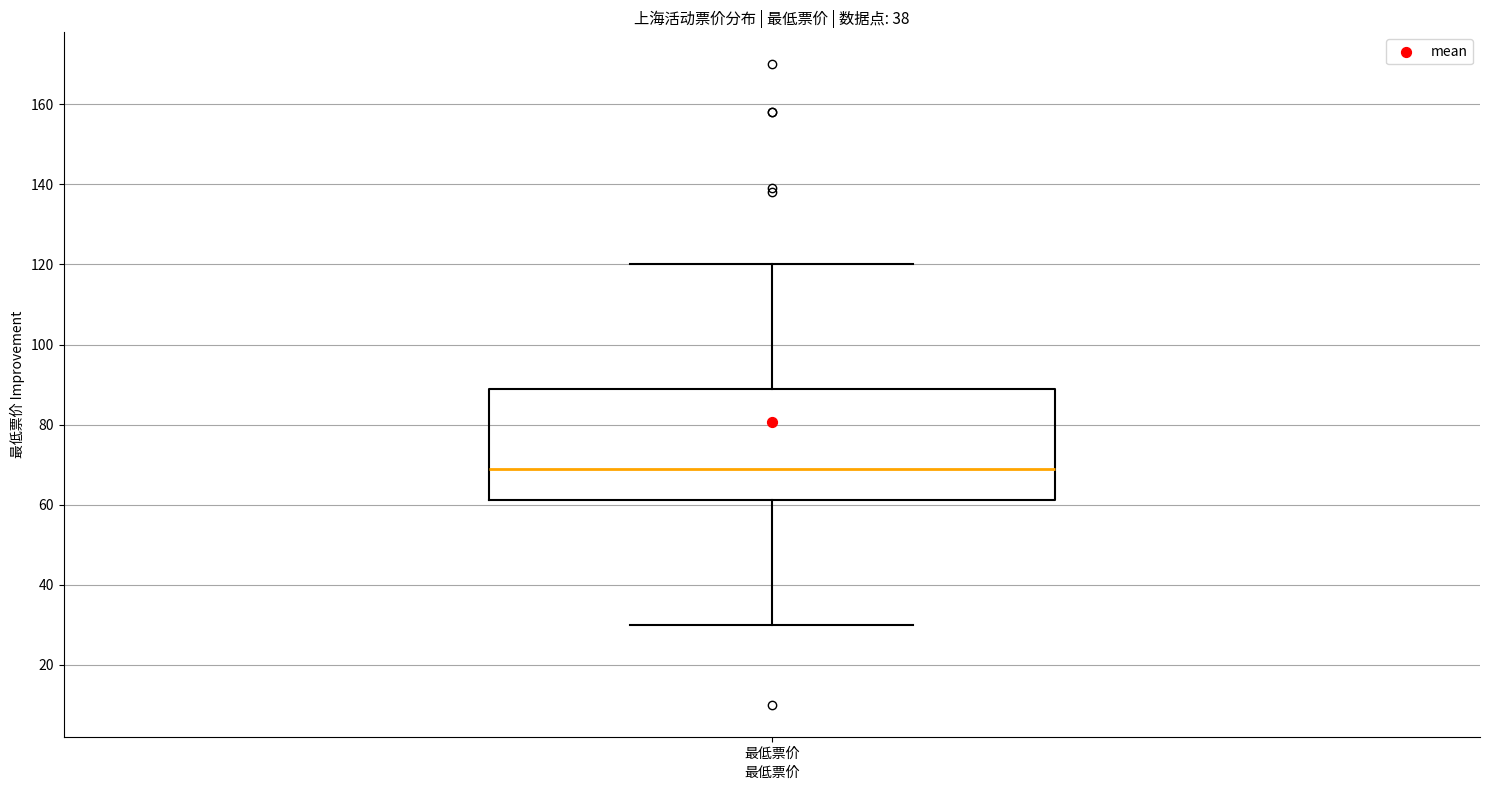

Transcribe this box plot: give where the median line is, the range the box spans, and where the two whiskers end, as read against the y-axis. The values are not printed on the chart, so give them approximately, as read against the axis.

median 70, box 62 to 90, whiskers 30 to 120